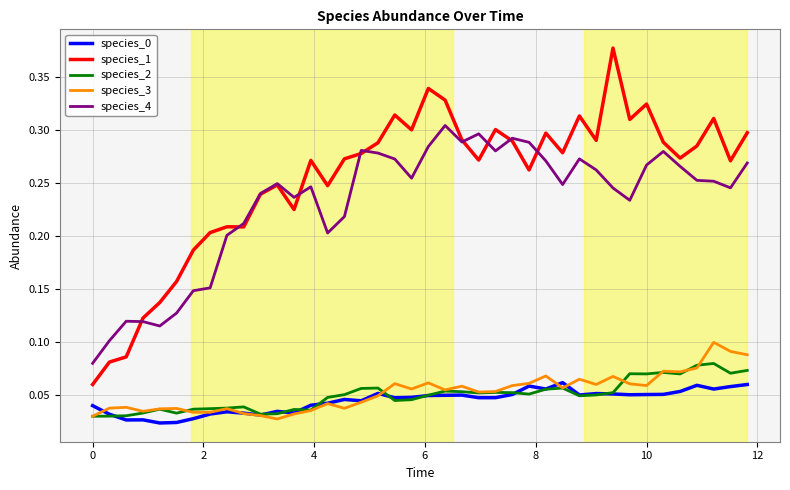

True or false: species_2 and species_1 intersect in this chart.

False